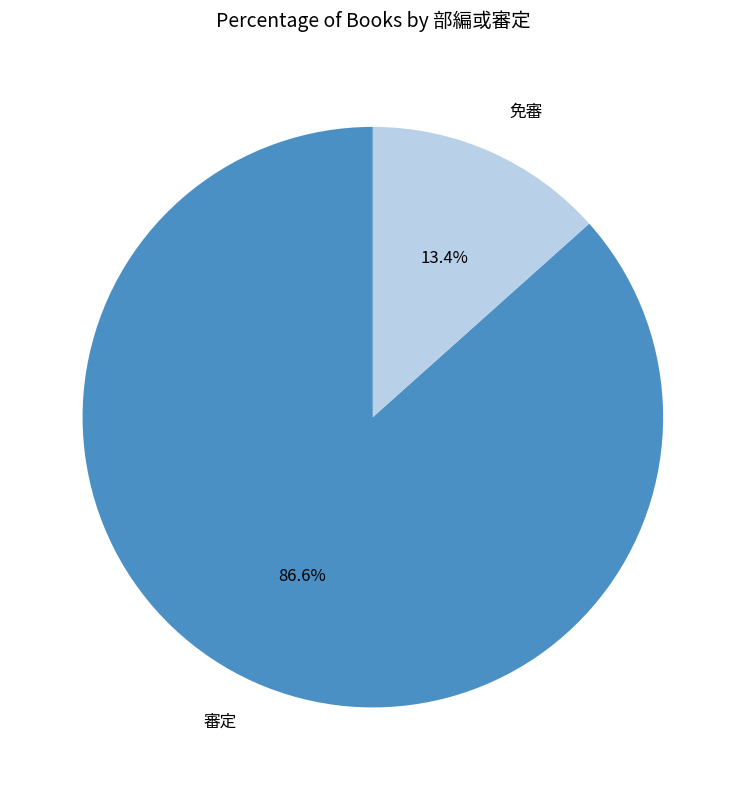

How many segments does this pie chart have?

2